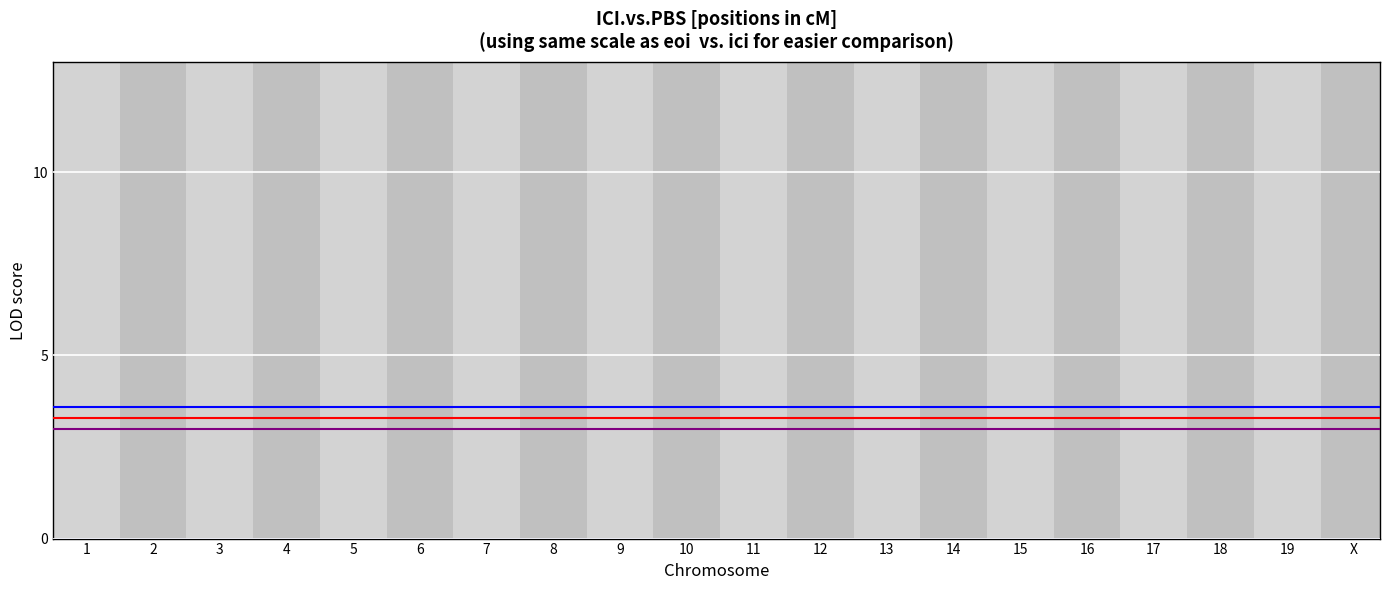

The value of threshold (blue) at 1 is 2.3. True or false?

False